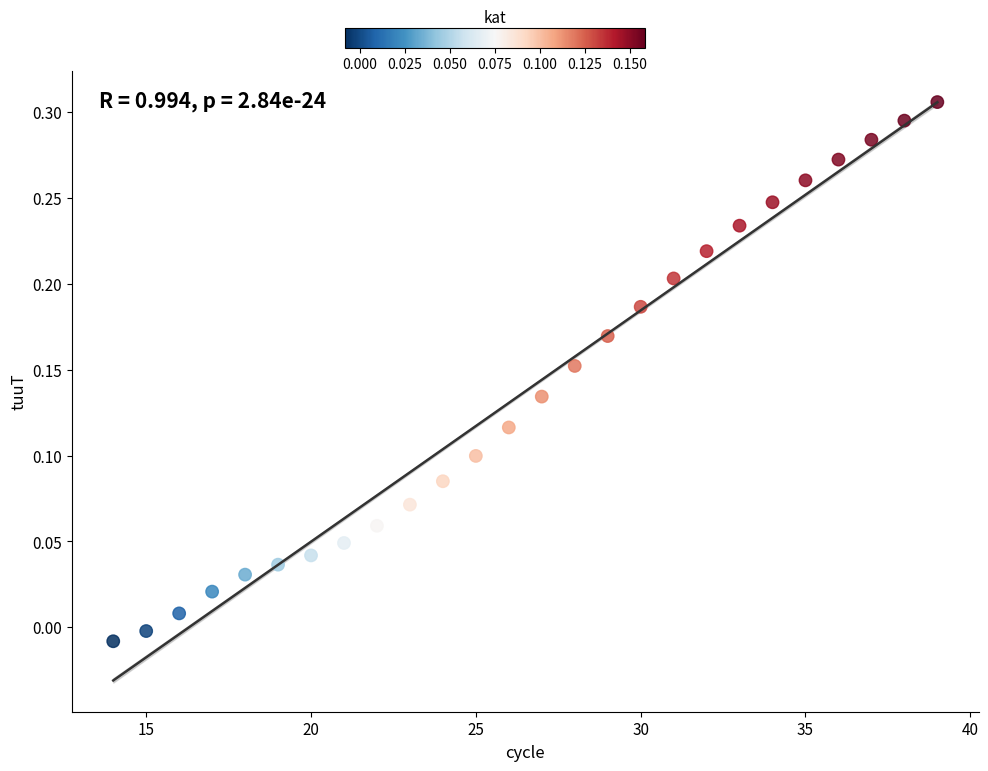

What is the range of X values (max minus min)?

25.0